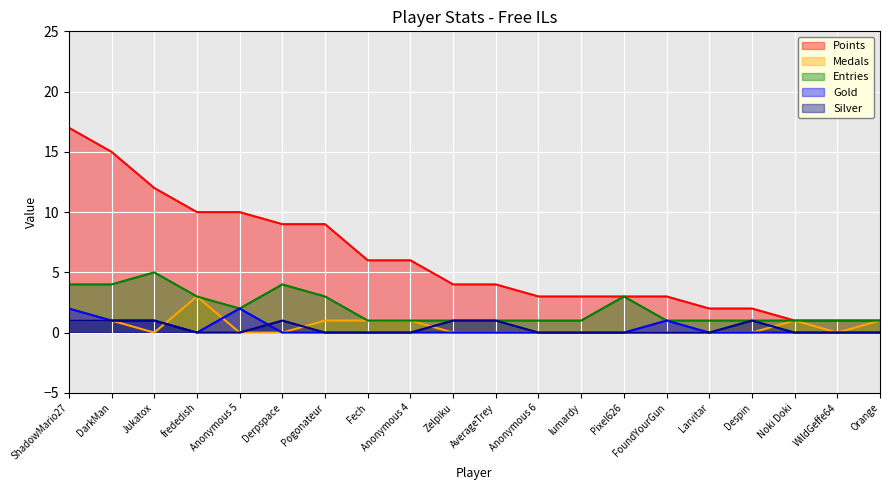

How many lines are shown in the chart?

5